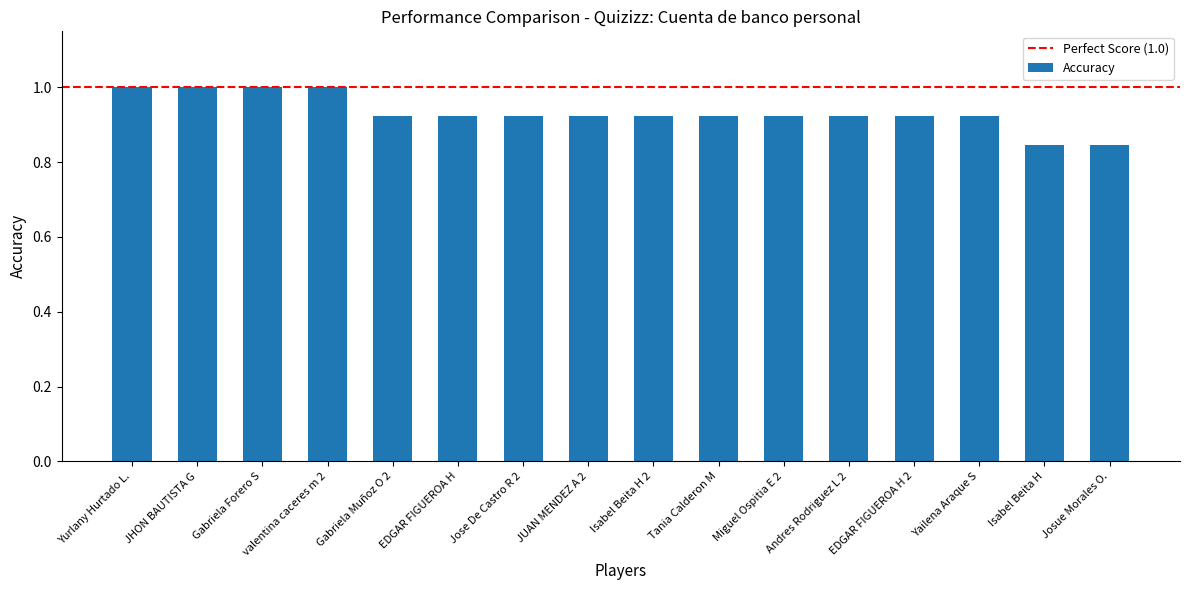

Between Gabriela Muñoz O 2 and Yurlany Hurtado L., which is larger?

Yurlany Hurtado L.